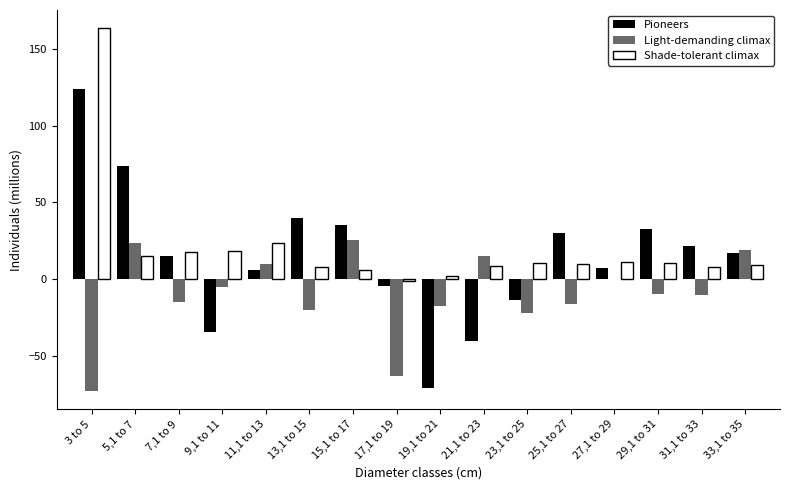

Is the value of Light-demanding climax at 31,1 to 33 greater than the value of Pioneers at 29,1 to 31?

No